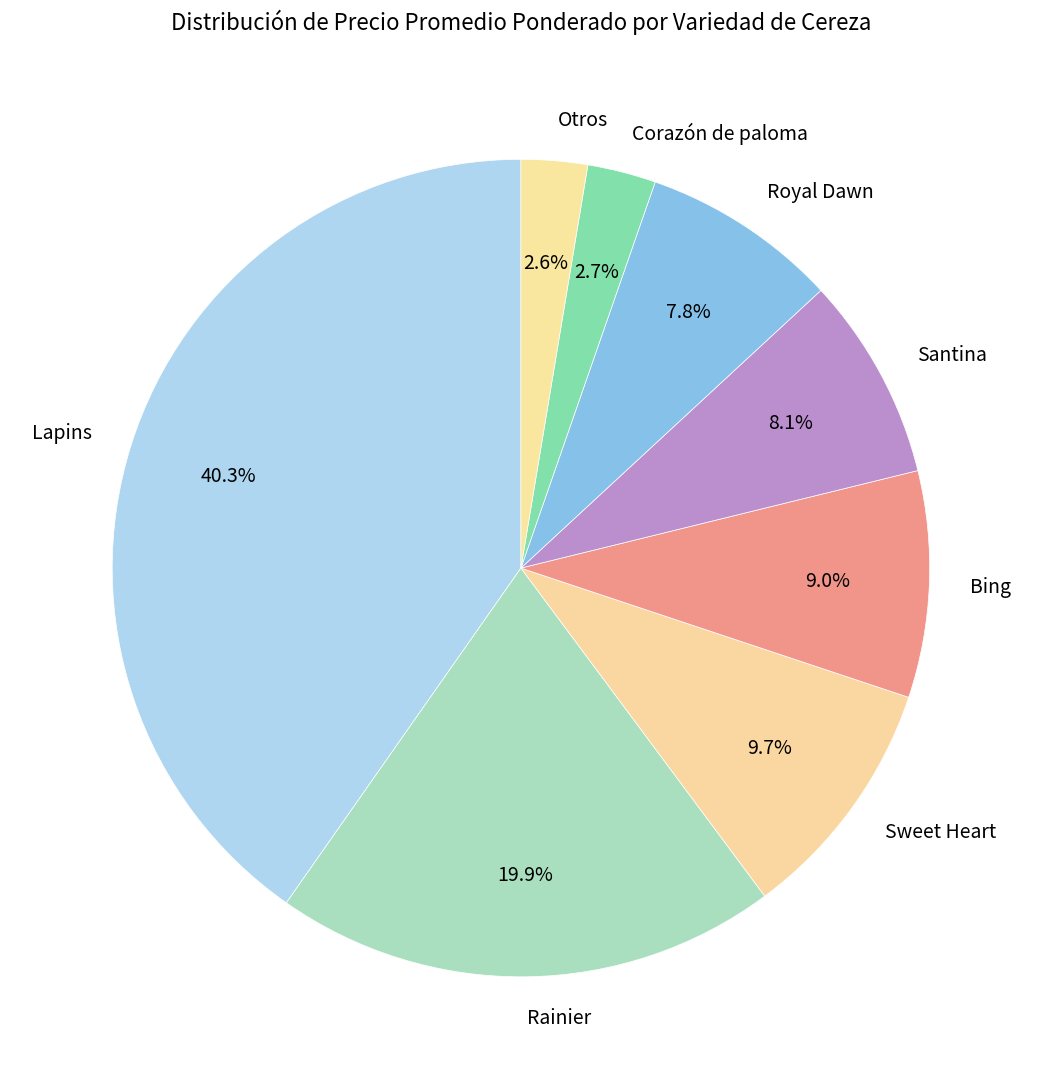

Does Royal Dawn account for over 50% of the chart?

No